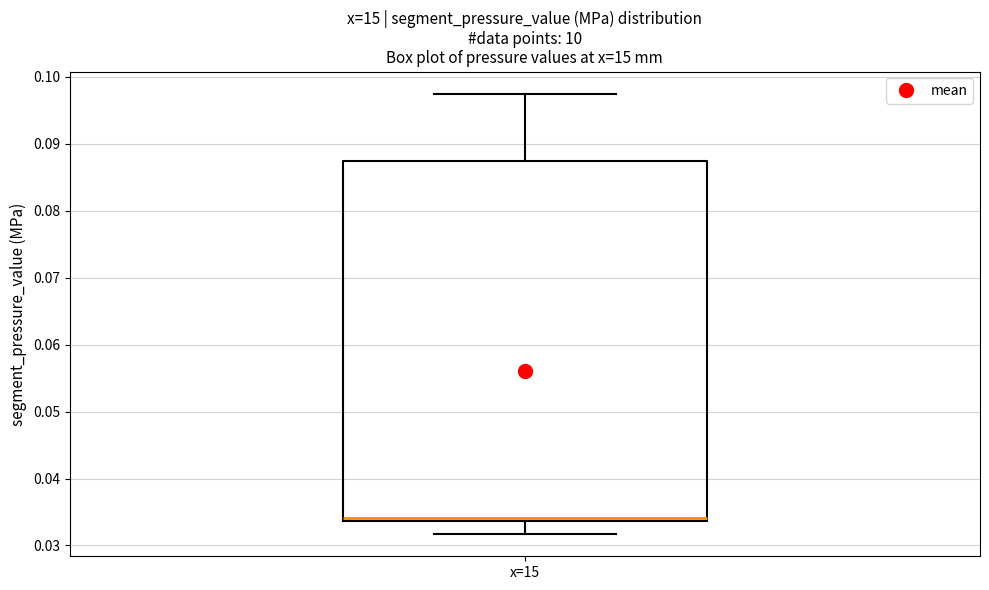

Read this box plot against the y-axis: the position of the median line, the range covered by the box, and the ends of both whiskers. The values are not printed on the chart, so give them approximately, as read against the axis.

median 0.034 (just above the box's lower edge), box 0.034 to 0.088, whiskers 0.032 to 0.098